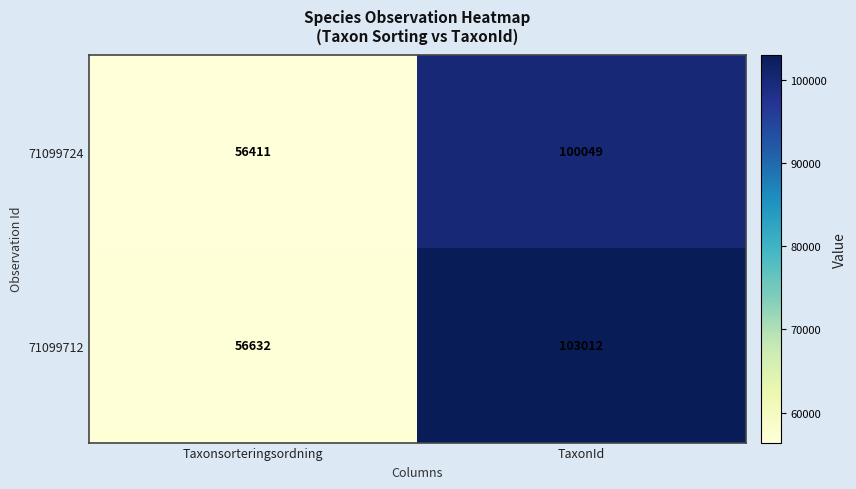

Which series has the largest total across all categories?

71099712